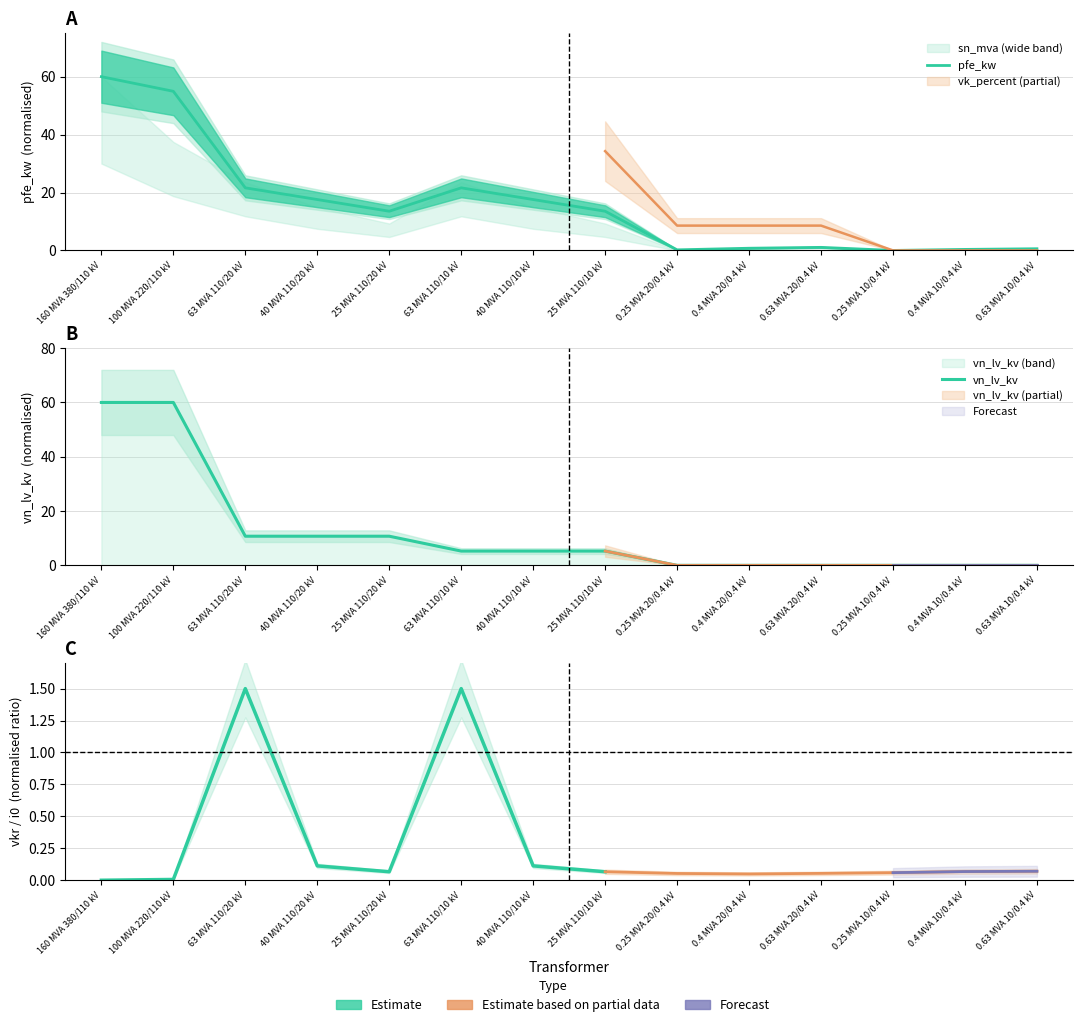

What is the difference between the maximum and minimum values in the pfe_kw series?

60.0